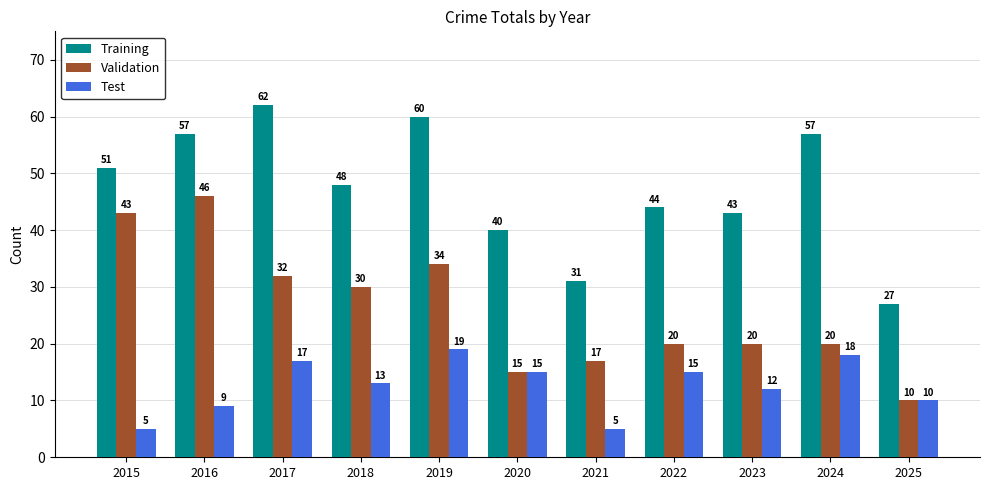

At which label does Training first exceed 48?

2015